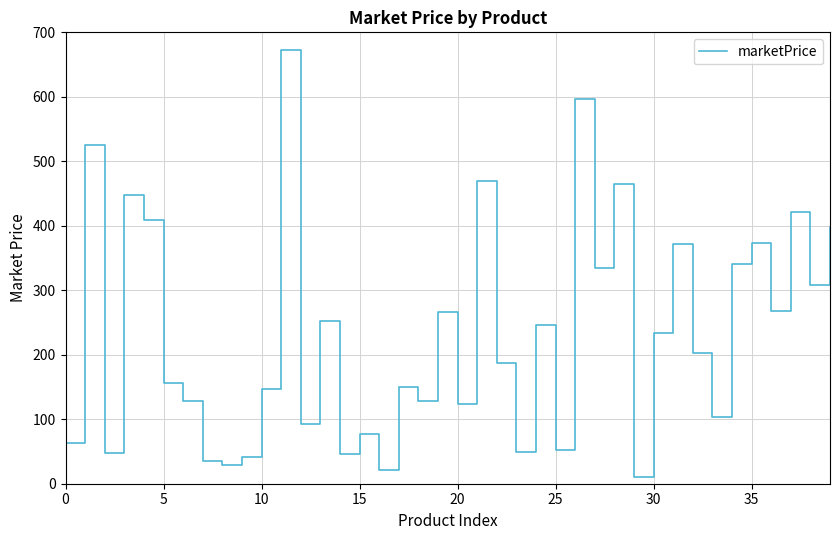

True or false: the data shows 252.3 at 13.

True